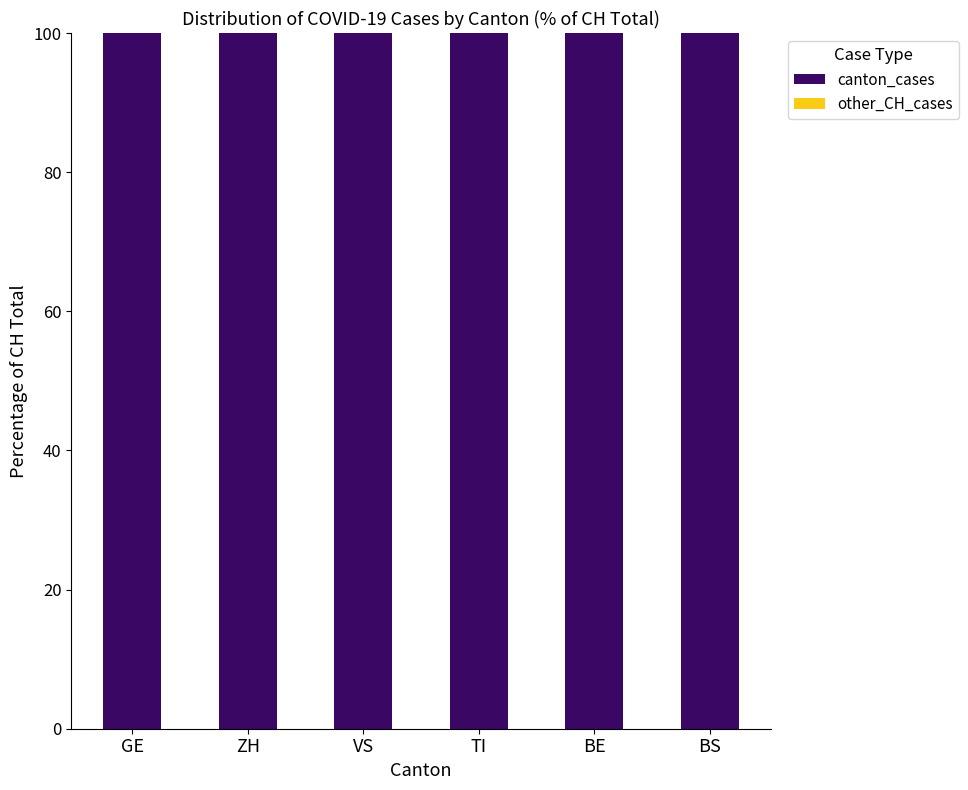

Read the canton_cases value at TI.

100